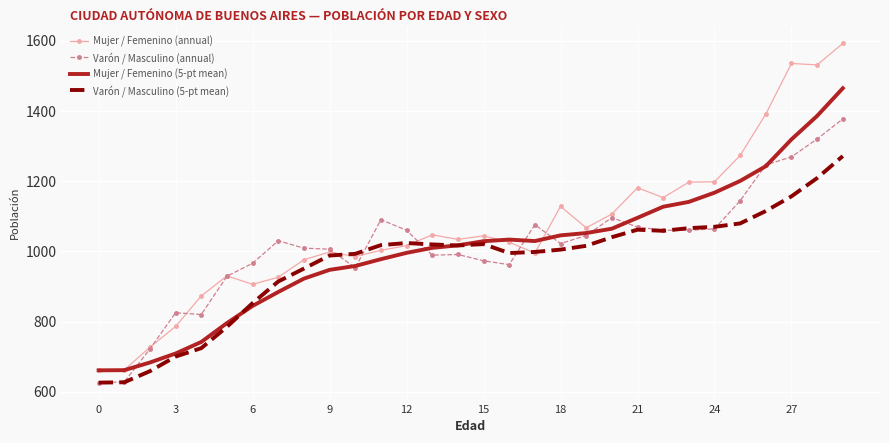

Which series has the largest total across all categories?

Mujer / Femenino (annual)